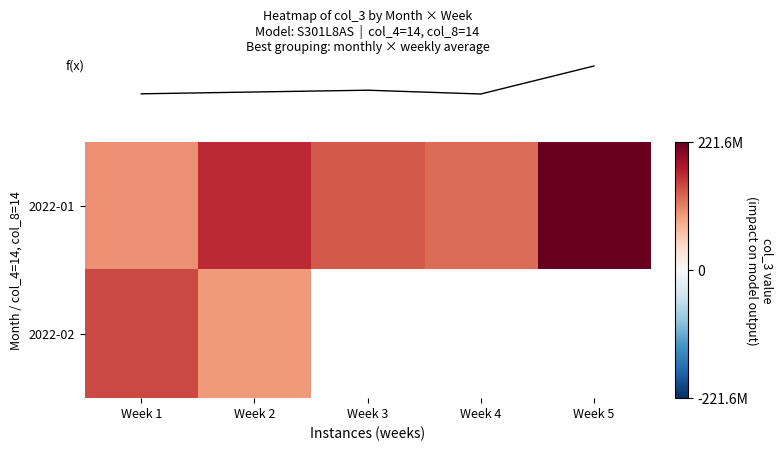

At which label is row_0 closest to 161132019?

Week 2